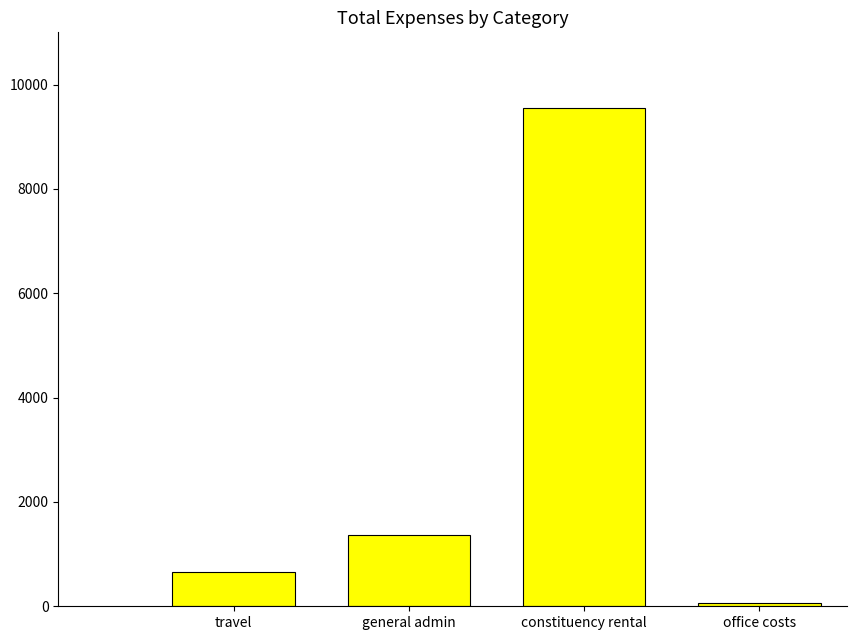

What is the average value?

2908.6